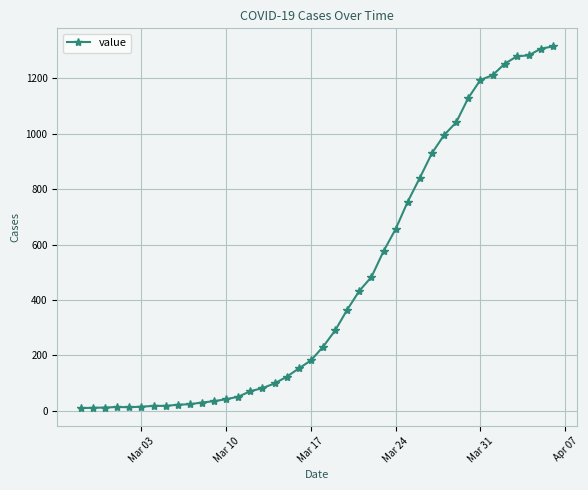

What is the difference between the maximum and second lowest values?

1304